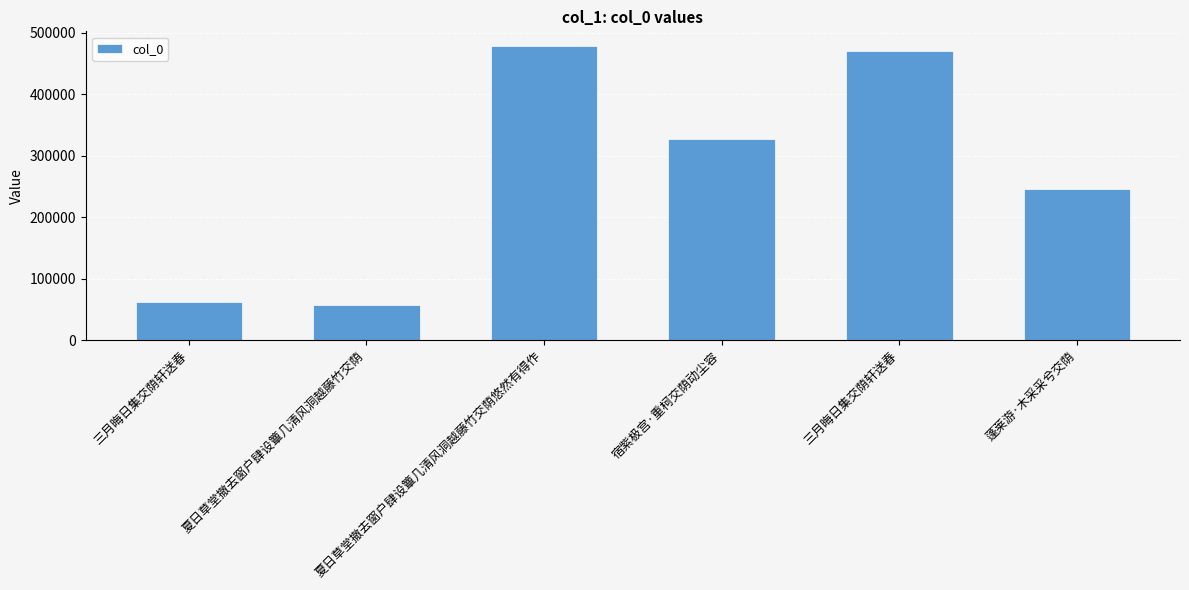

What is the sum of the values at 三月晦日集交荫轩送春 and 宿紫极宫·重柯交荫动尘容?

389491